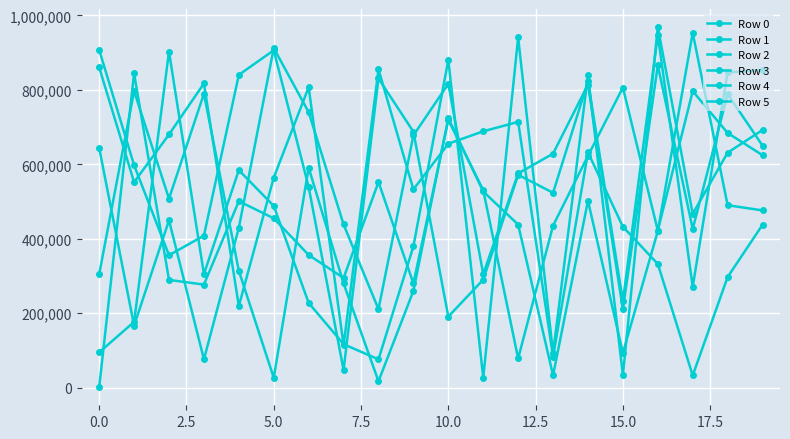

Count the number of categories in the chart.

20